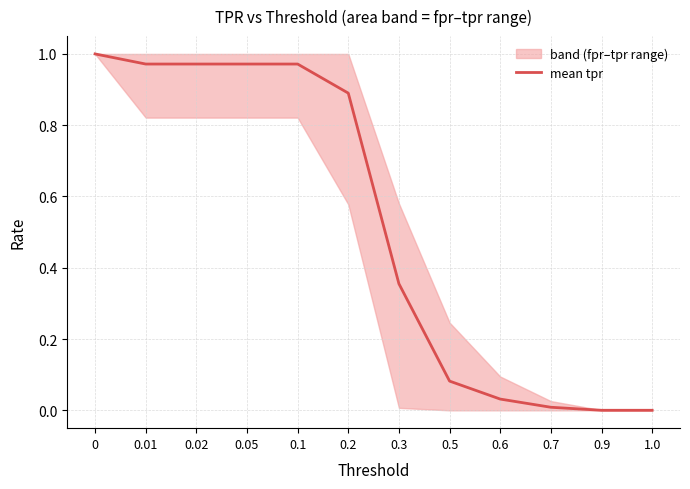

The value at 0.05 is 1.0. True or false?

True